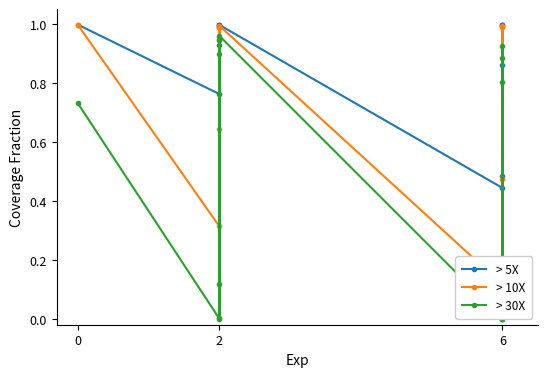

At how many categories does at least one series exceed 0?

13